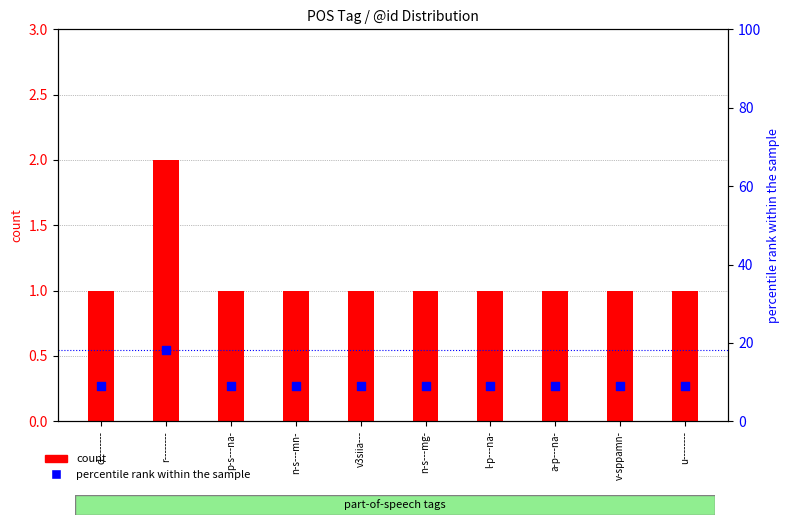

What is the total value across all series at a-p---na-?

10.1